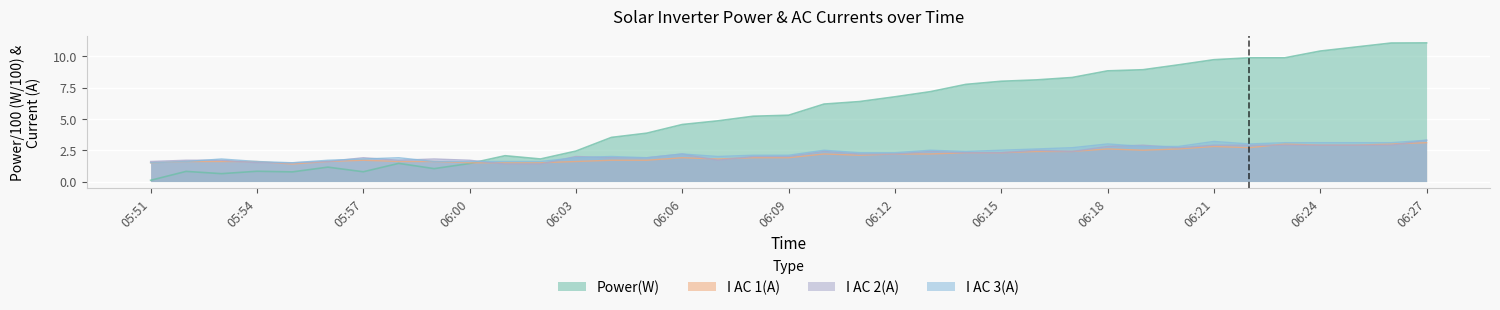

True or false: I AC 3(A) has a value of 3.0 at 06:18.

True